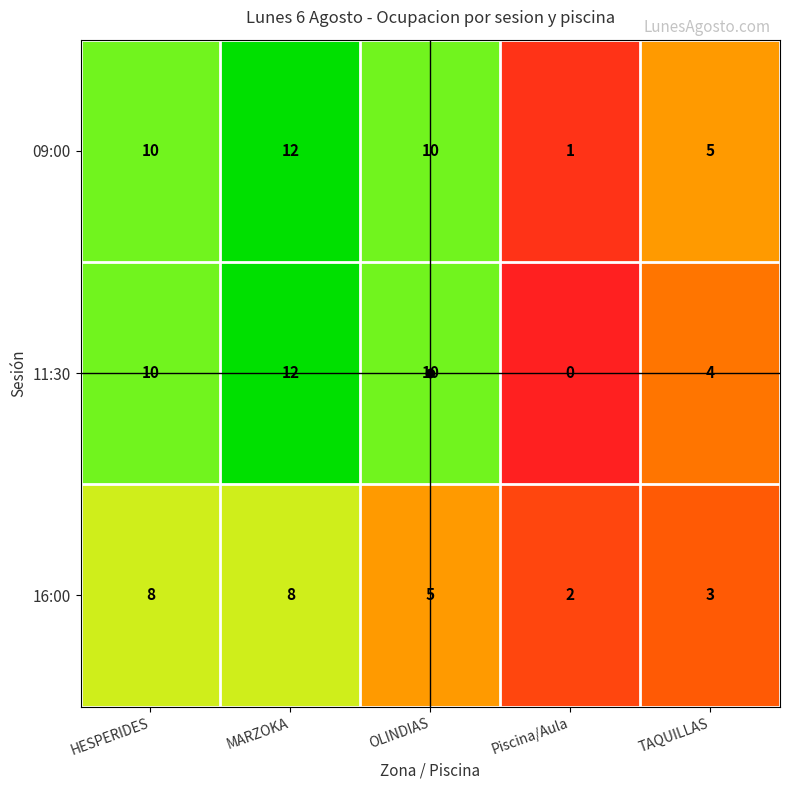

At which category does the chart reach its minimum across all series?

Piscina/Aula